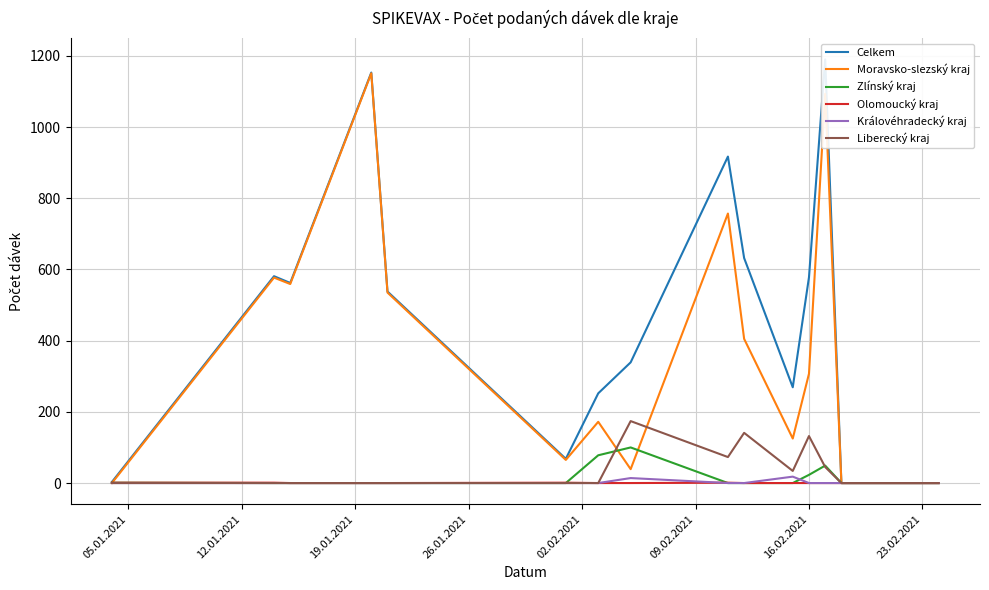

How many positive values does the Moravsko-slezský kraj series have?

12